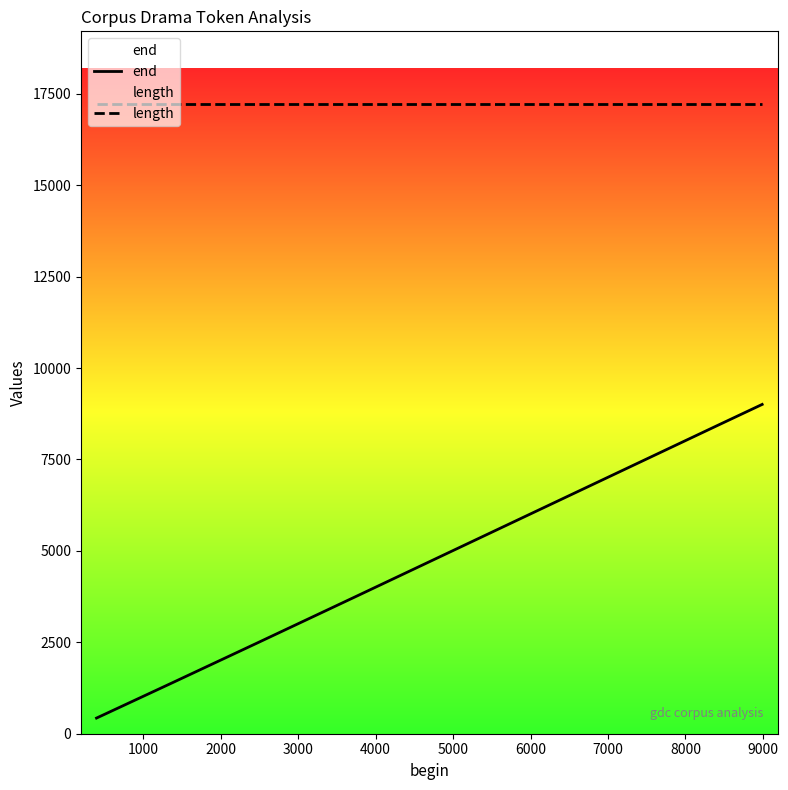

How many series are shown in this chart?

2